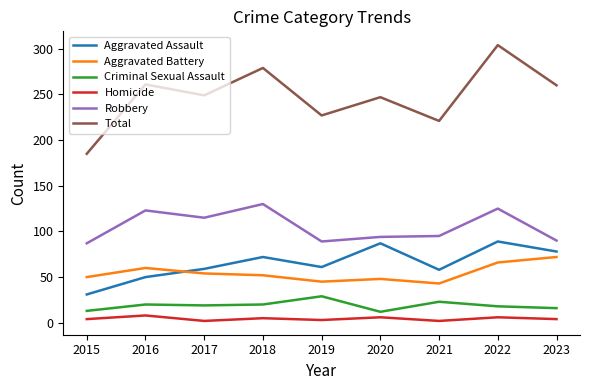

Where does the Aggravated Battery series first go above 52?

2016